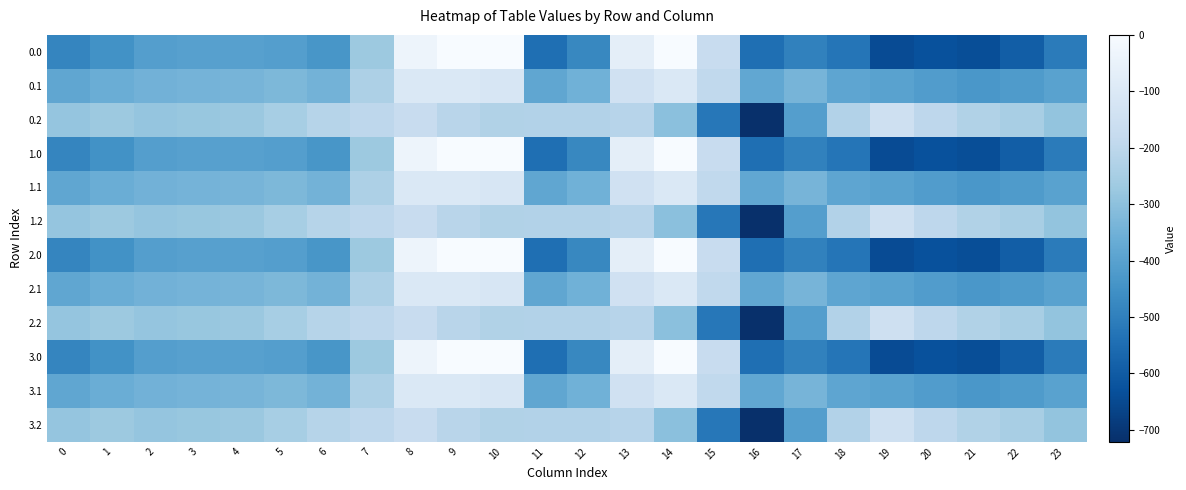

List the series in order of their peak value, highest first.

0.0, 1.0, 2.0, 3.0, 0.1, 1.1, 2.1, 3.1, 0.2, 1.2, 2.2, 3.2